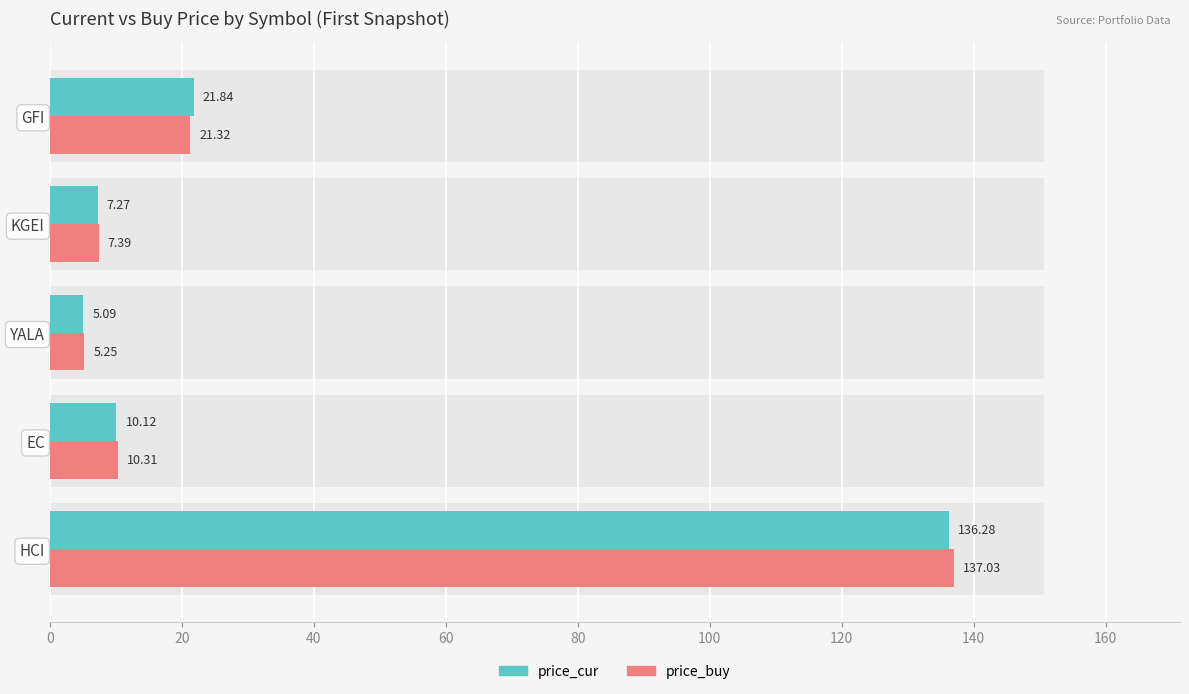

What is the value of the price_cur bar at the 2nd from the left?

10.1